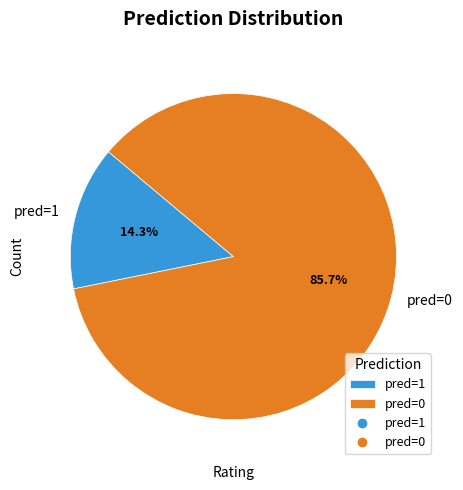

Which category accounts for the majority?

pred=0